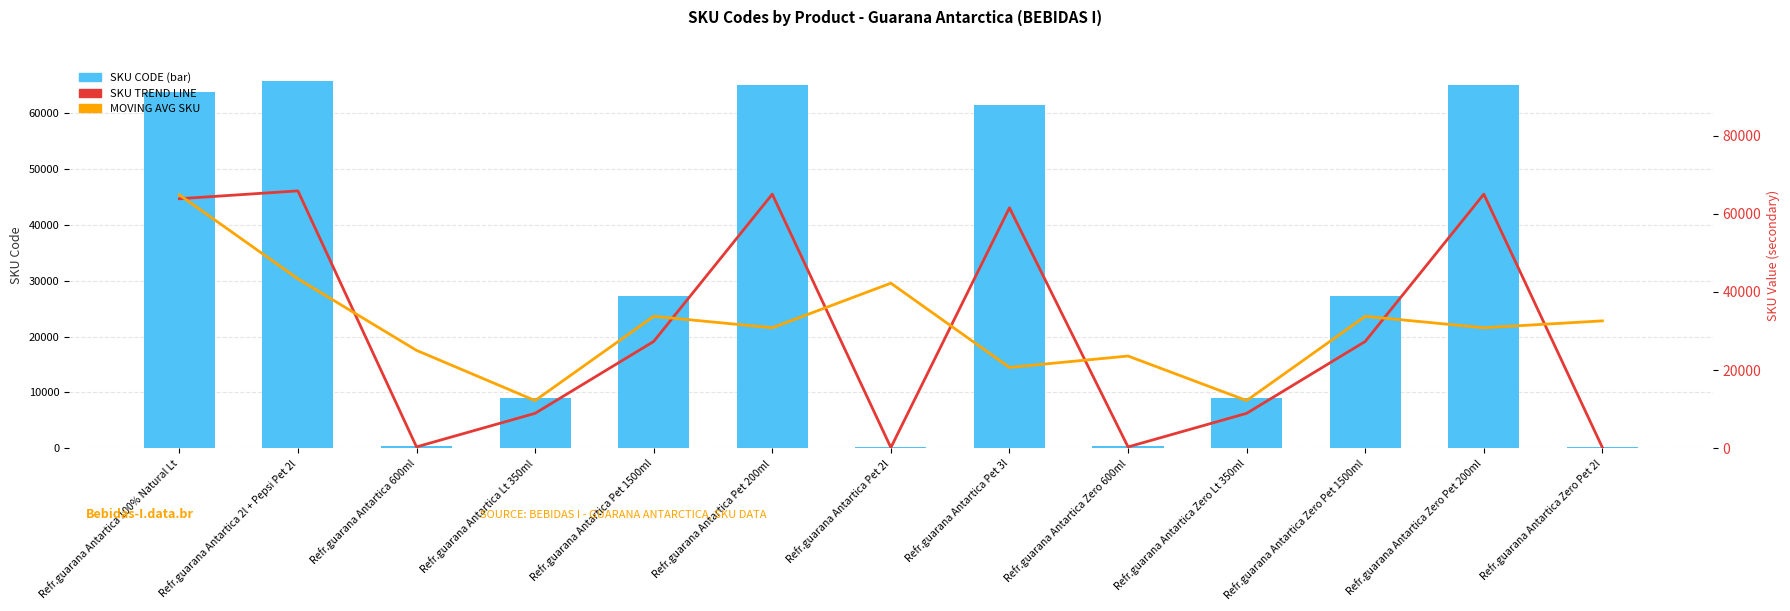

Which series has the largest total across all categories?

MOVING AVERAGE SKU